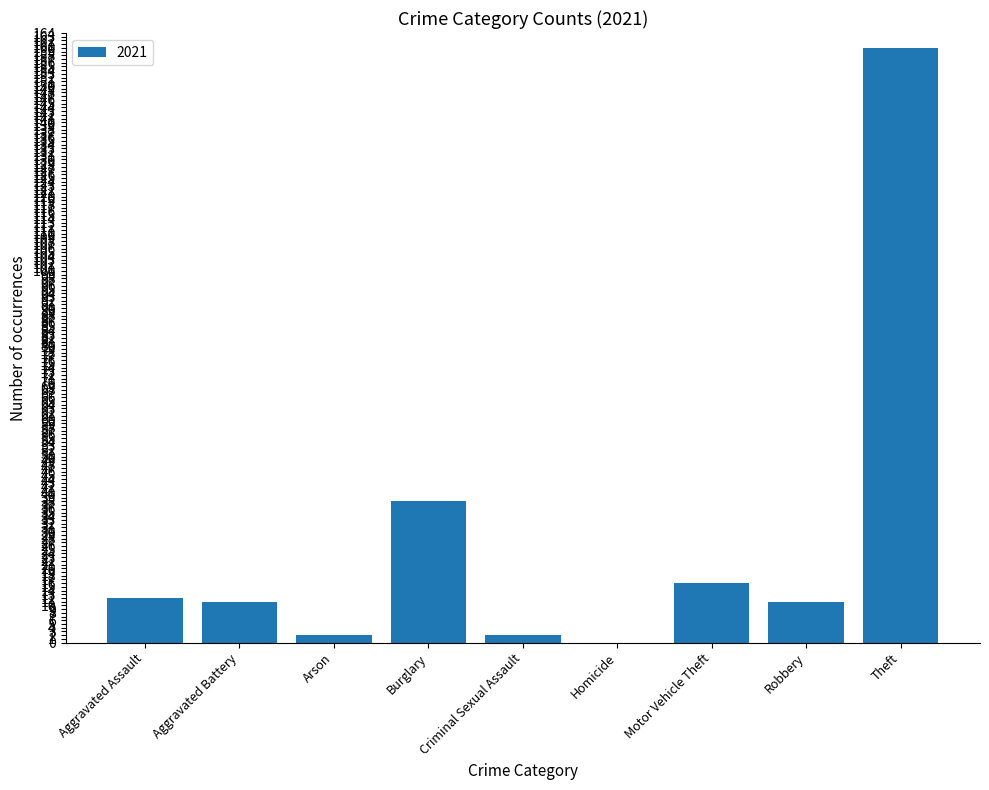

What is the sum of the values at Aggravated Assault and Aggravated Battery?

23